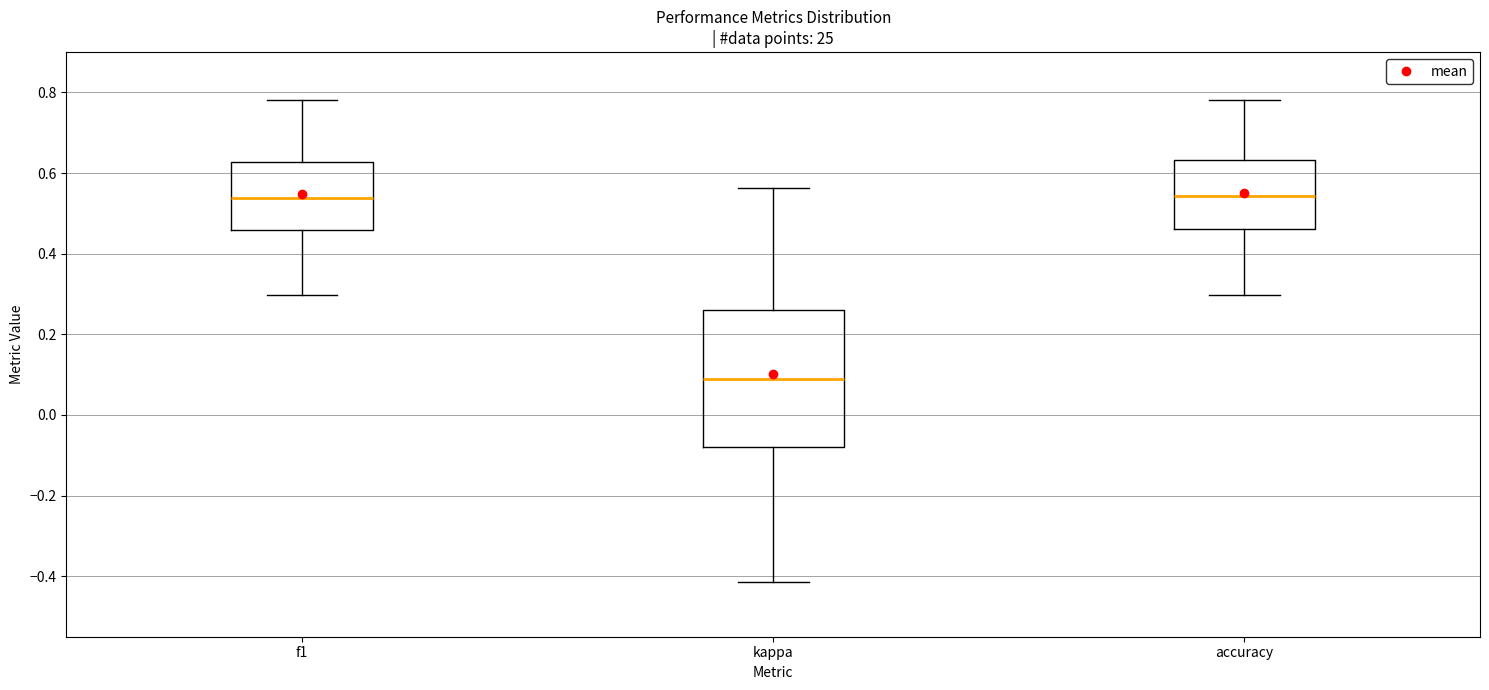

Reading left to right, transcribe this box plot: for each box, give where its median line is, the range the box spans, and where its two whiskers end, as read against the y-axis. The values are not printed on the chart, so give them approximately, as read against the axis.

f1: median 0.54, box 0.46 to 0.62, whiskers 0.30 to 0.78
kappa: median 0.08, box -0.08 to 0.26, whiskers -0.42 to 0.56
accuracy: median 0.54, box 0.46 to 0.64, whiskers 0.30 to 0.78